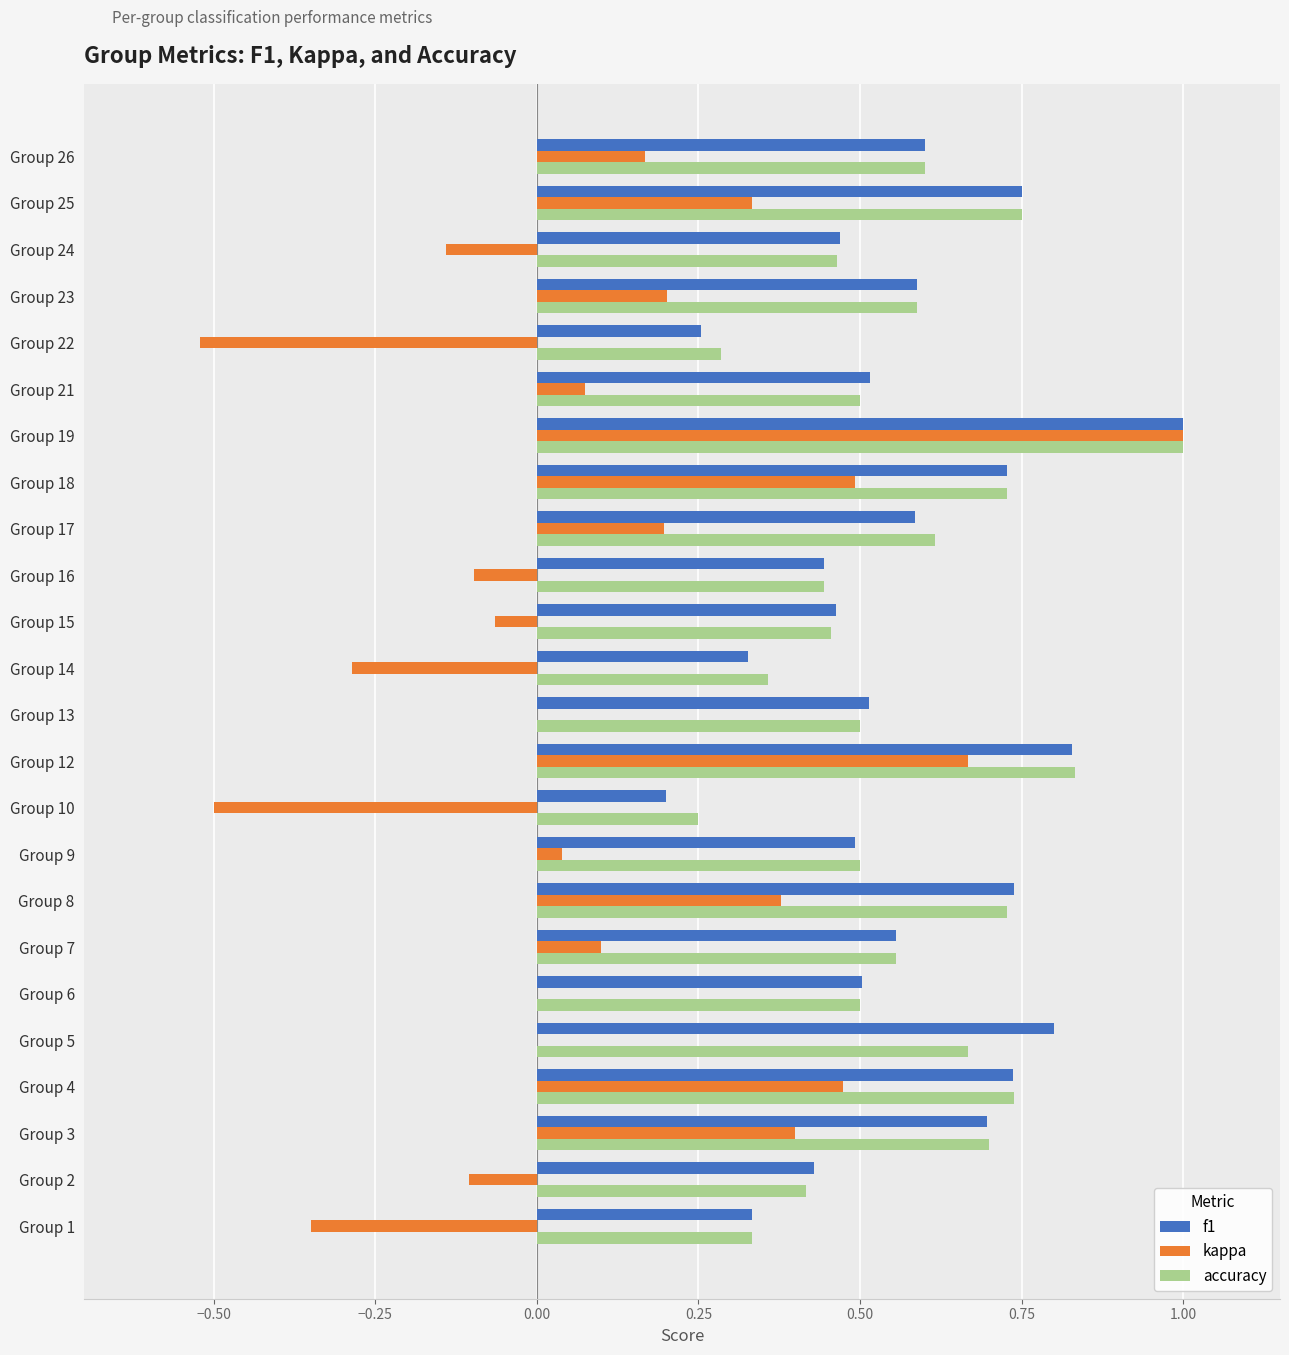

What is the sum of all f1 values?

13.5